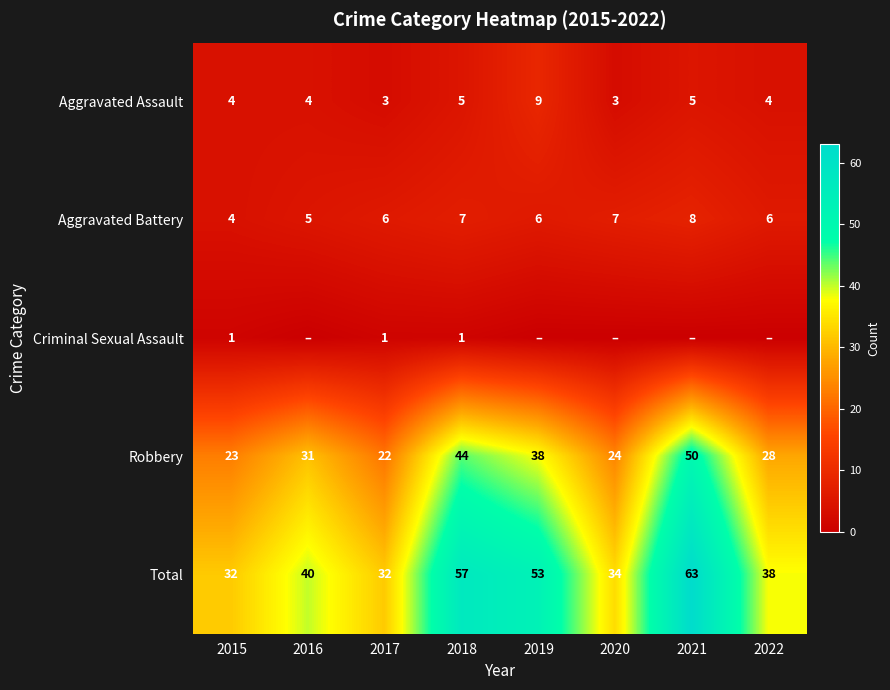

What is the greatest value displayed?

63